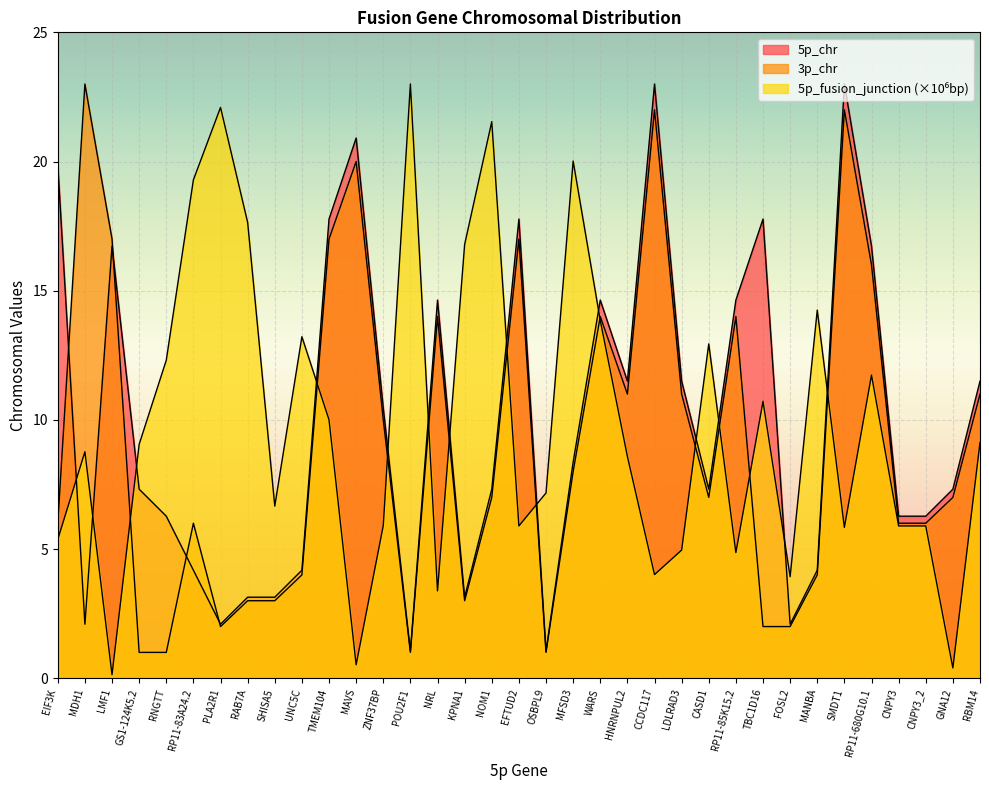

What position from the left is MFSD3?

20